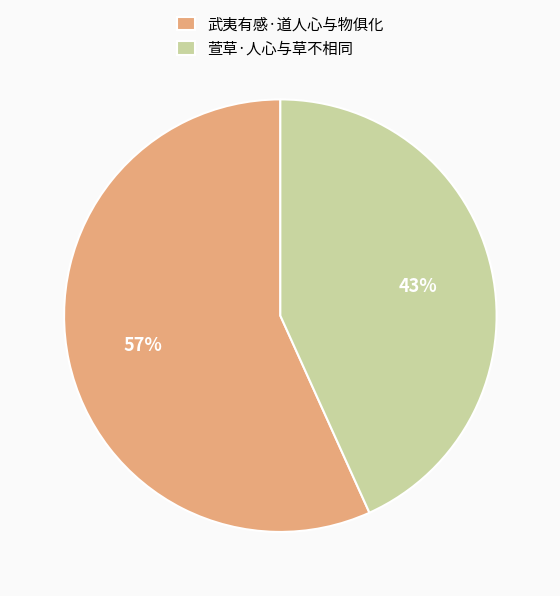

Is the sum of 萱草·人心与草不相同 and 武夷有感·道人心与物俱化 greater than half?

Yes